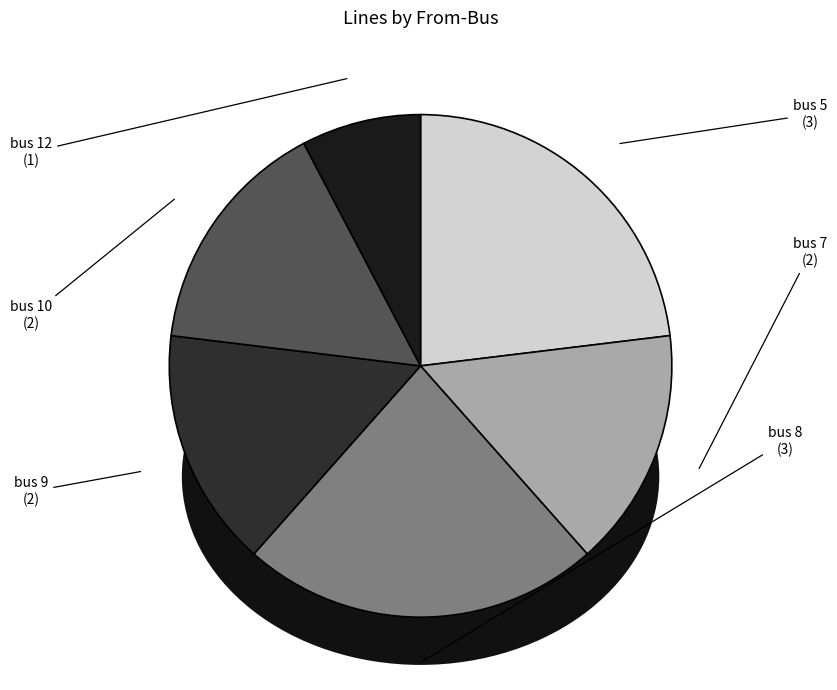

What percentage is the bus 7 slice, to the nearest percent?

15%